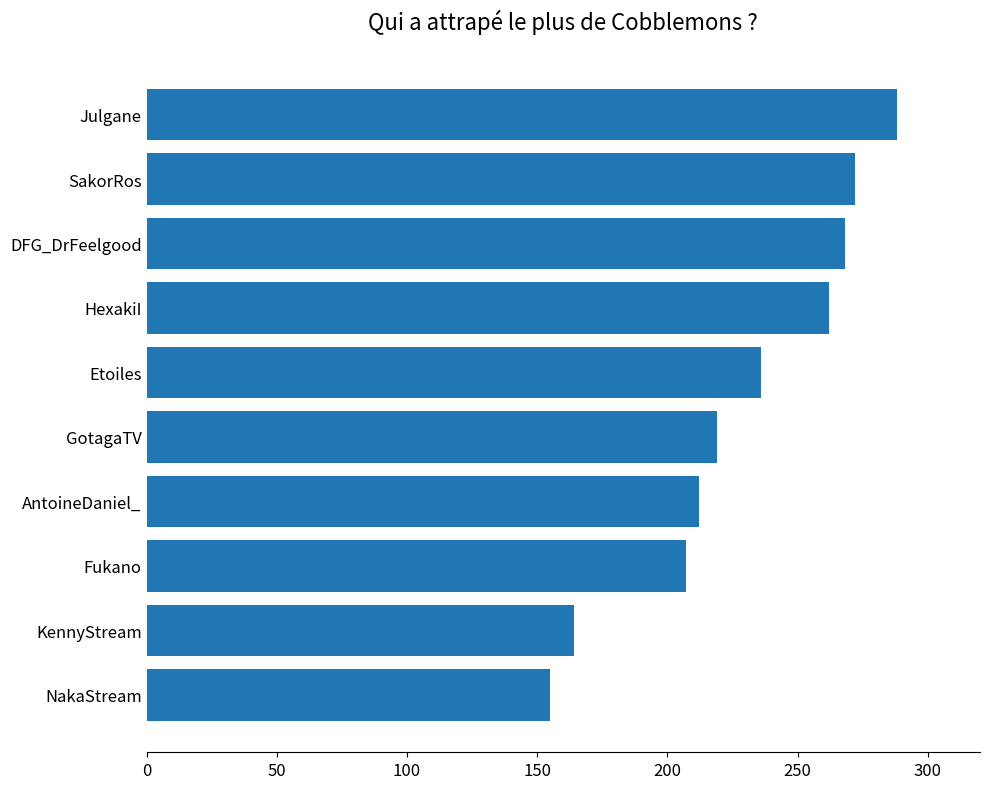

How many values are below 236?

5